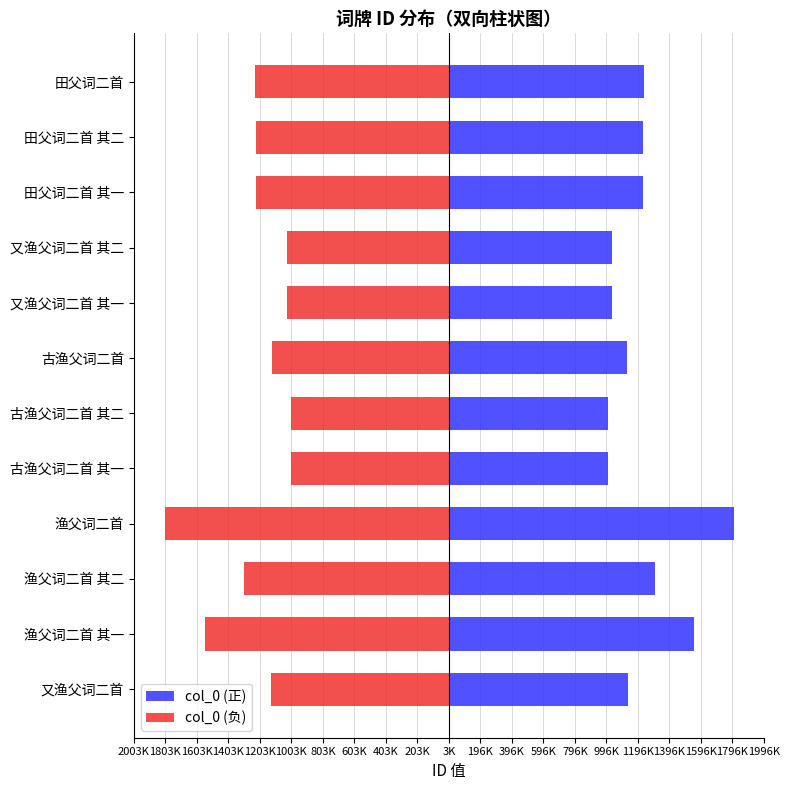

What is the difference between the second highest and second lowest values in the col_0 (负) series?

546087